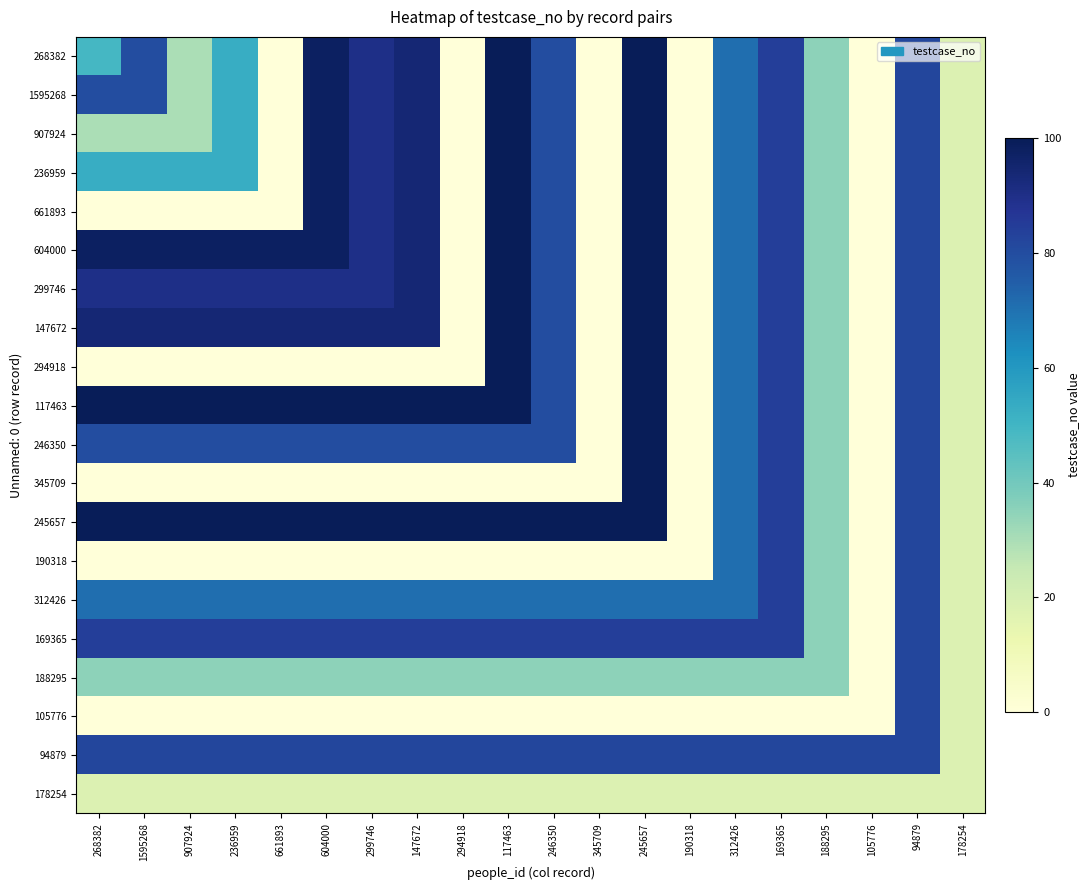

Which label corresponds to the largest value in the chart?

117463